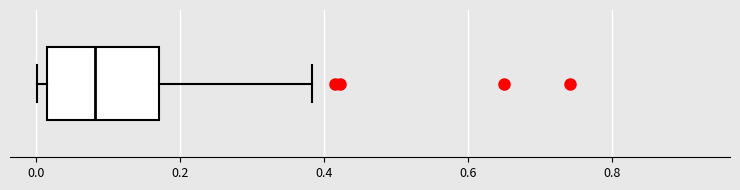

Where is the left edge of the box on the x-axis? The values are not printed on the chart, so give them approximately, as read against the axis.

0.02